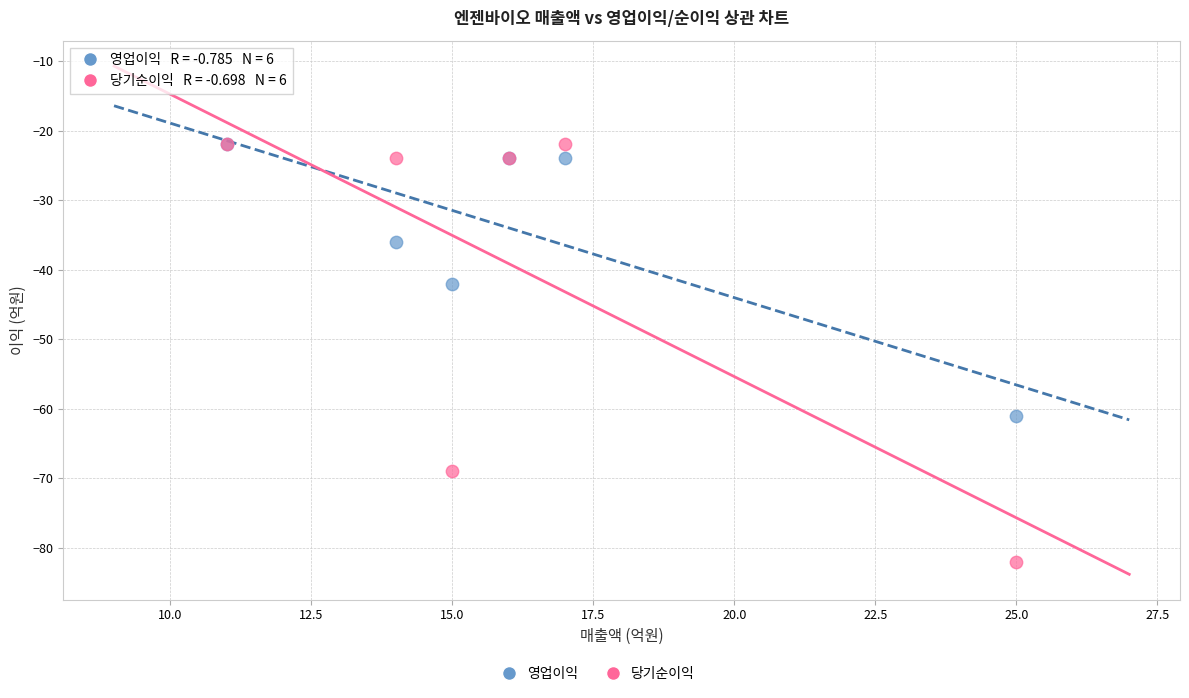

Across all series, what Y value is closest to -52?

-61